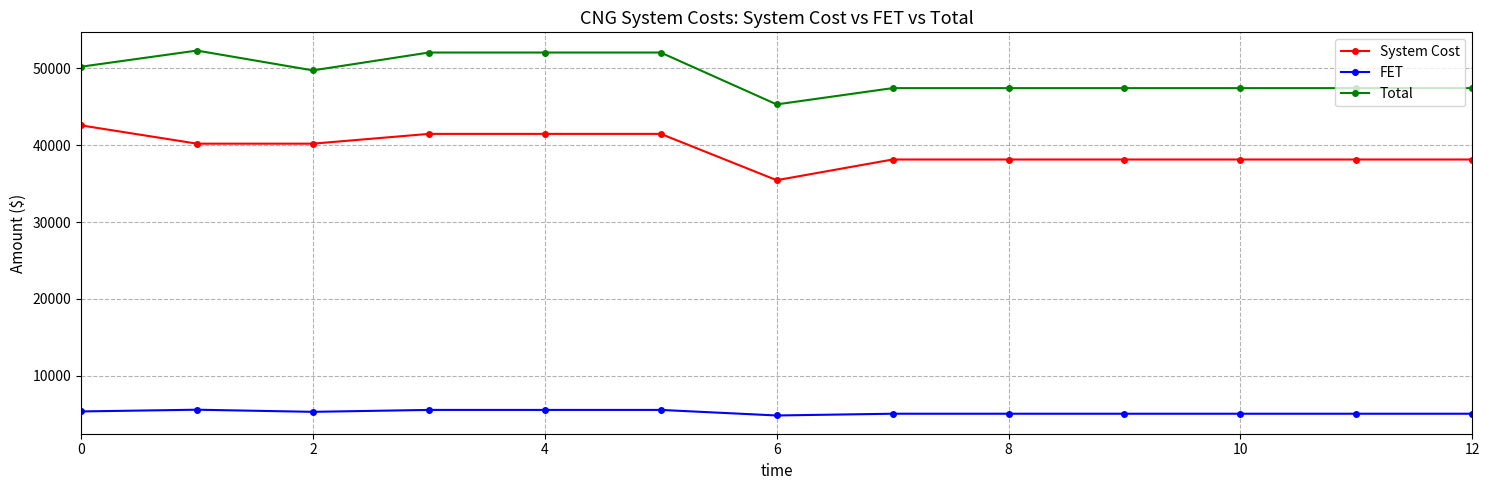

Which series has the largest total across all categories?

Total